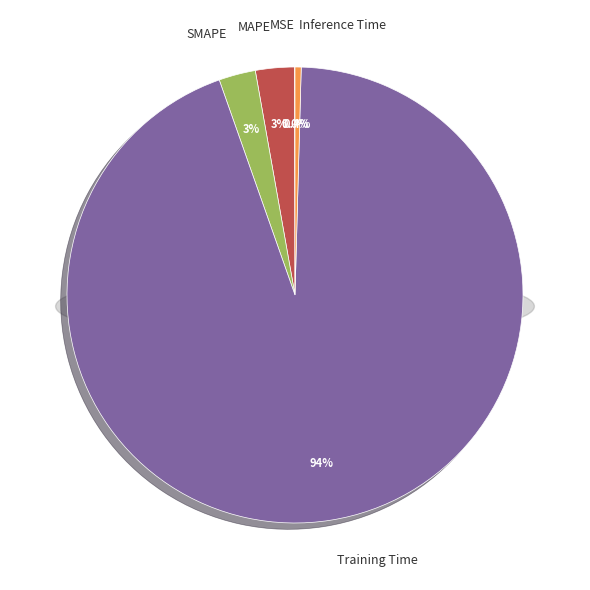

Rank the categories by value from highest to lowest.

Training Time, MAPE, SMAPE, Inference Time, MSE